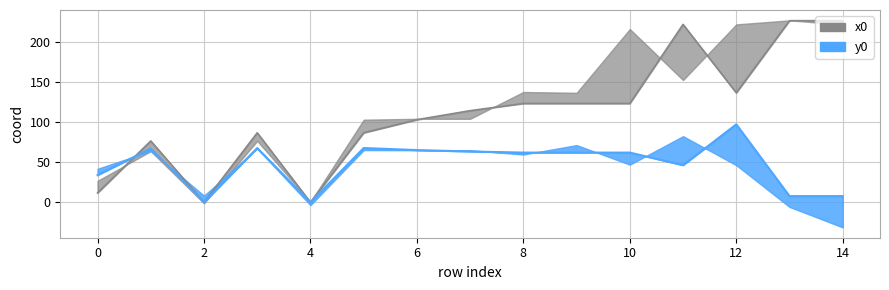

True or false: y0 has a value of 33.8 at 0.

True